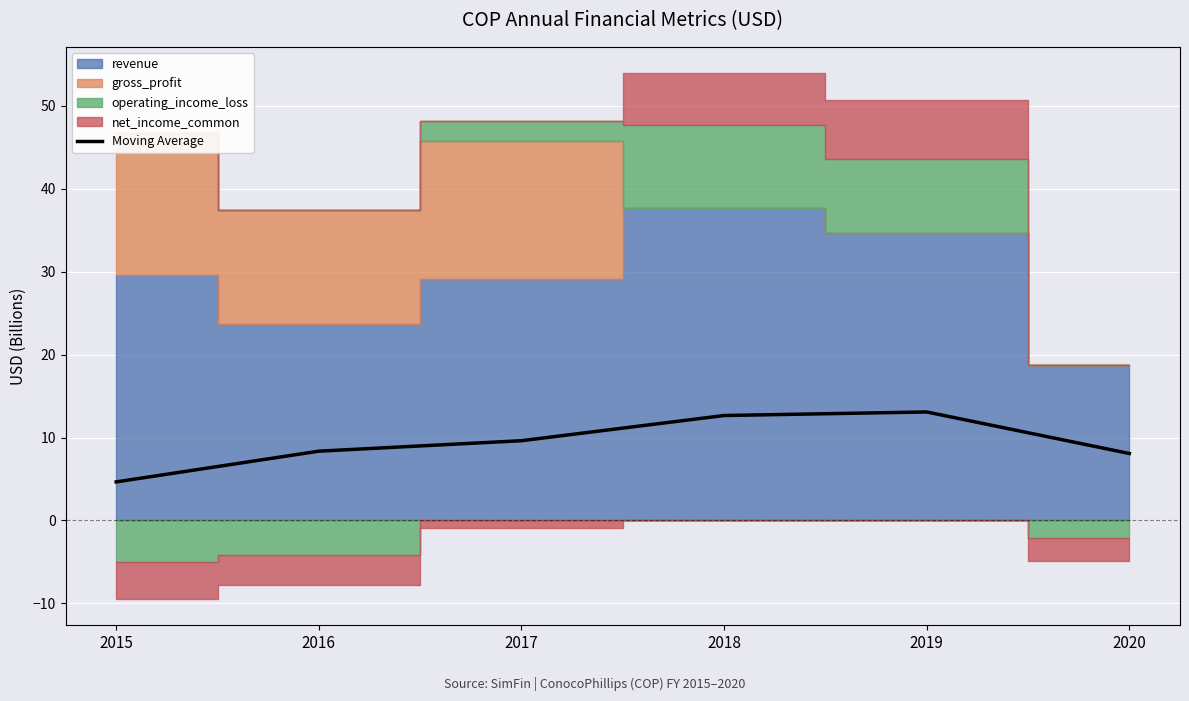

What is the sum of the values at 2019 and 2020?

21.2